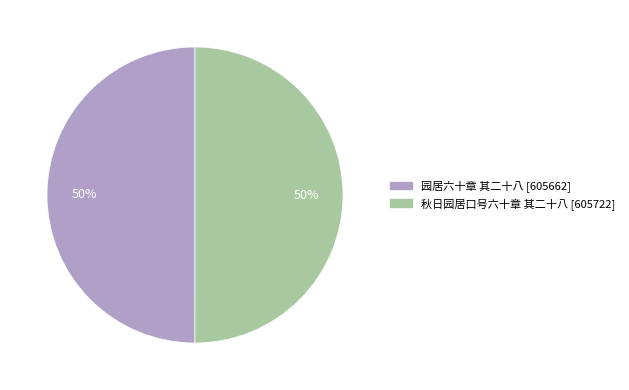

Is the sum of 园居六十章 其二十八 and 秋日园居口号六十章 其二十八 greater than half?

Yes